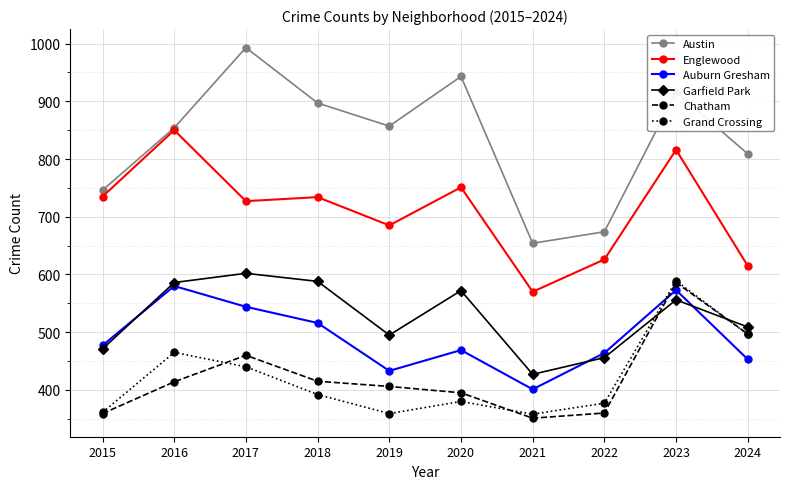

In Garfield Park, how many points are higher than both neighbors (excluding endpoints)?

3